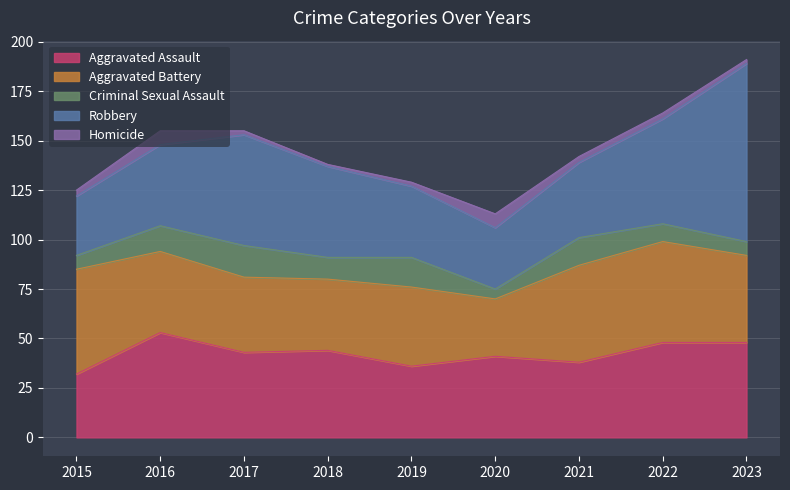

At which category does the chart reach its peak across all series?

2023